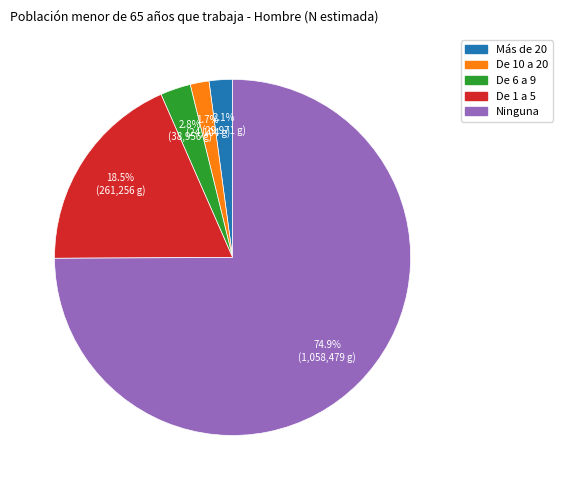

Which has a higher value, Más de 20 or Ninguna?

Ninguna